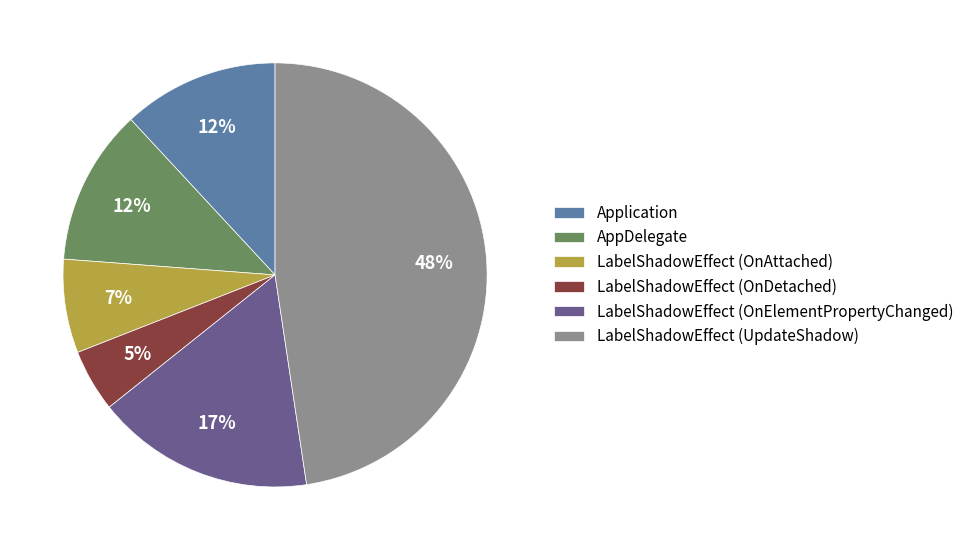

Do LabelShadowEffect (UpdateShadow) and AppDelegate together represent more than half of the pie?

Yes